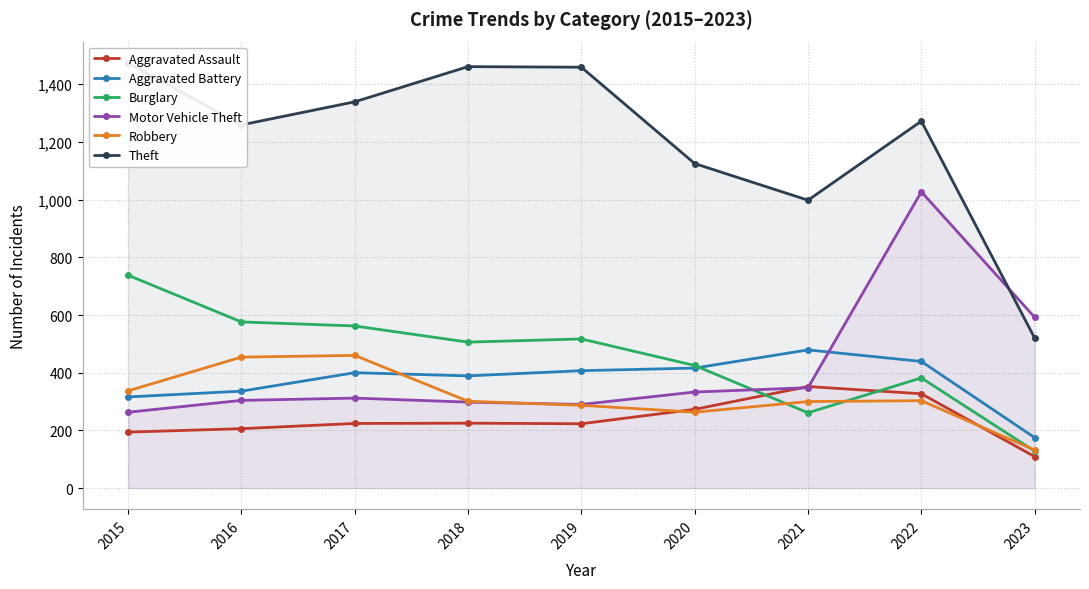

How many interior local valleys does the Robbery series have?

1